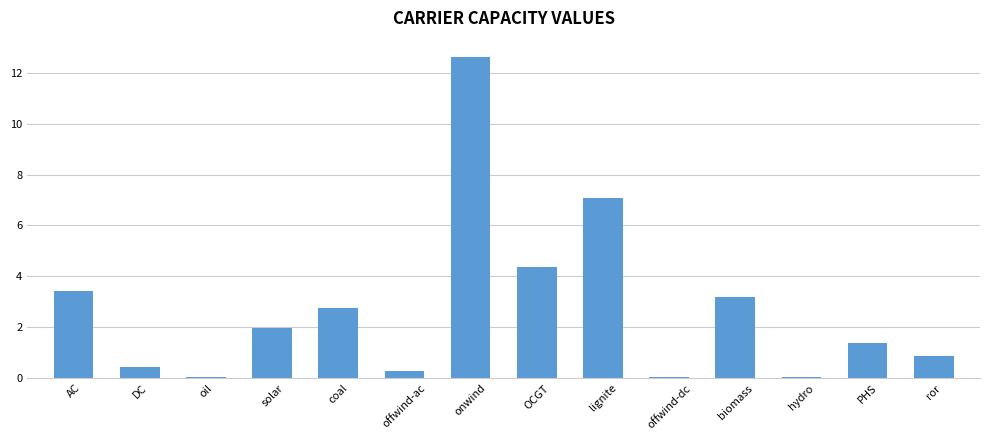

Where does the data first go above 1?

AC